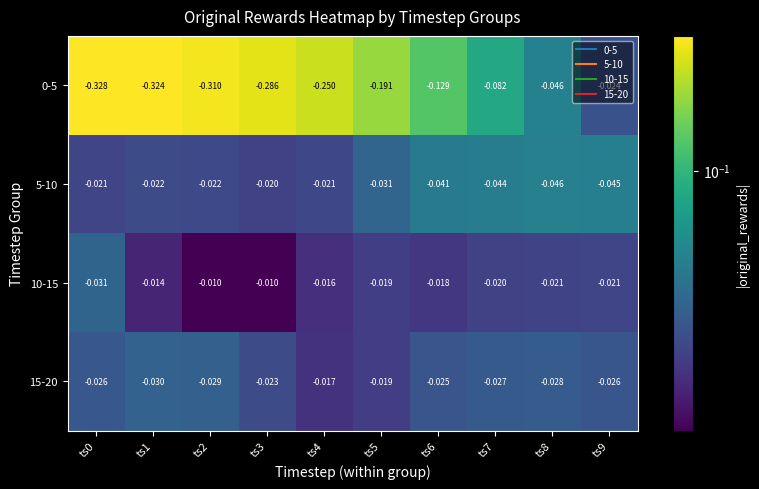

Is the value of 5-10 at ts1 greater than the value of 0-5 at ts1?

Yes